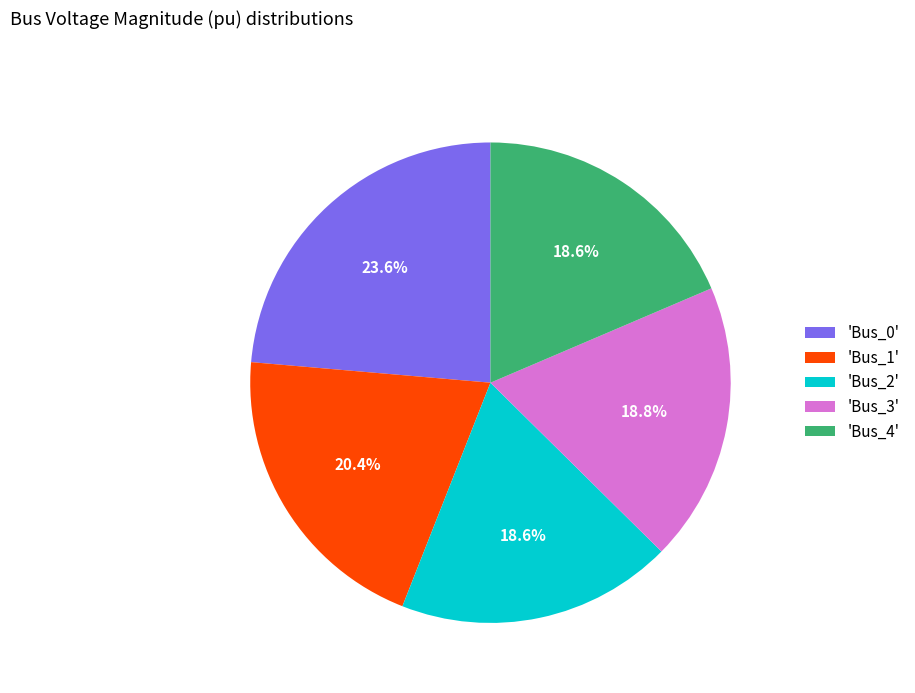

How many segments does this pie chart have?

5